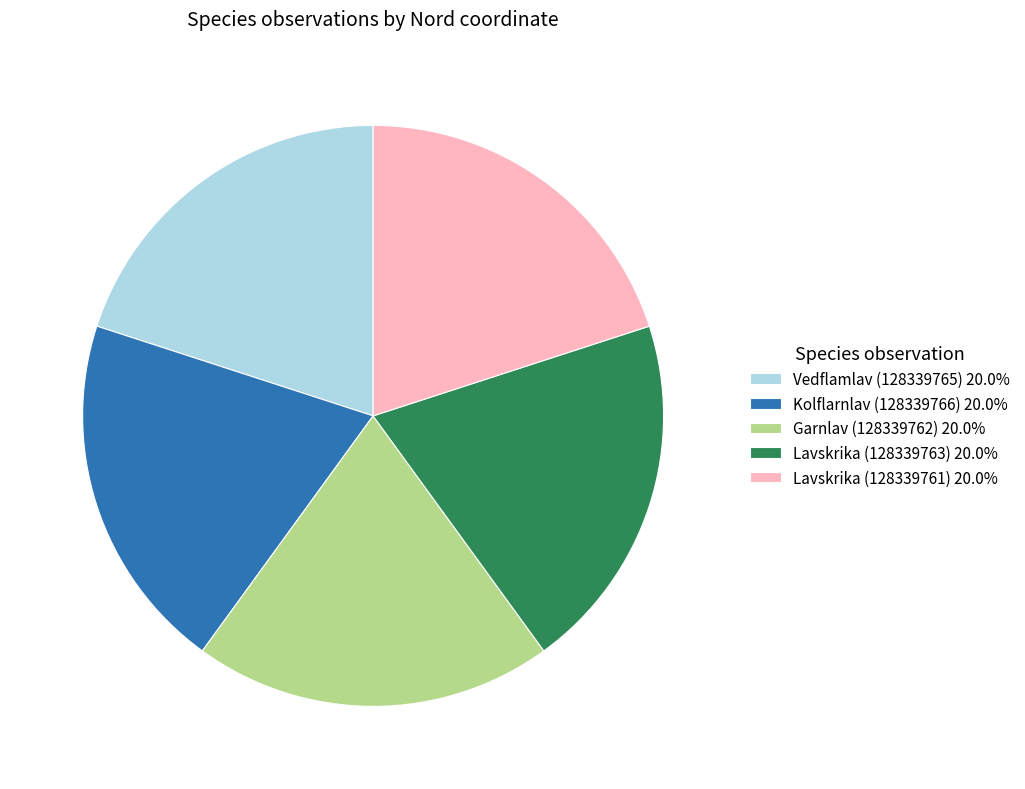

Count the number of slices in the pie.

5